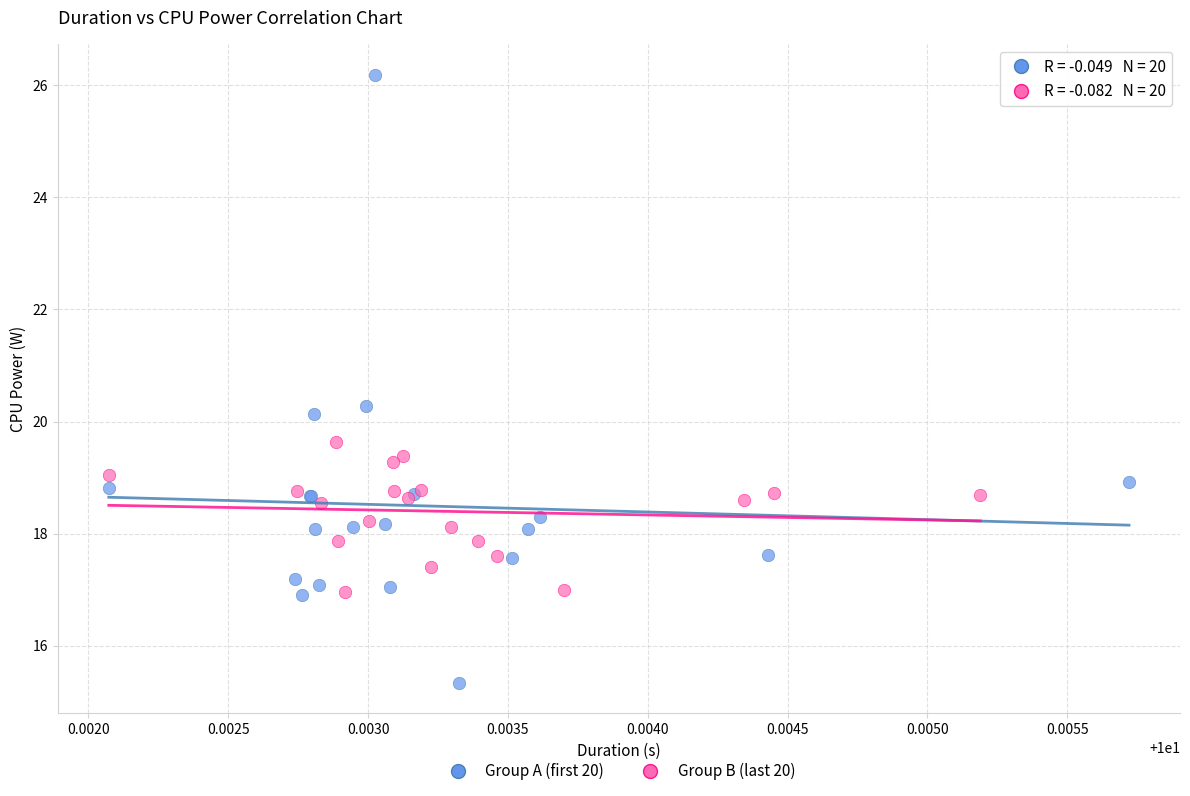

Which series reaches the maximum Y coordinate?

Group A (first 20)